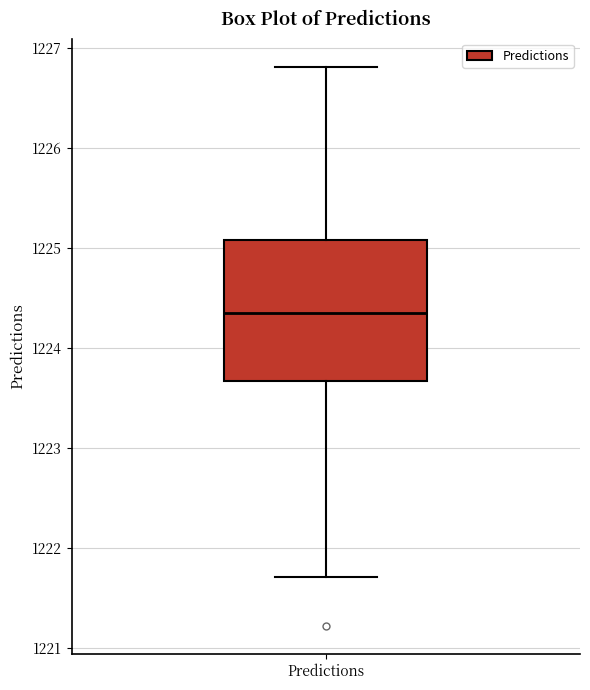

Transcribe this box plot: give where the median line is, the range the box spans, and where the two whiskers end, as read against the y-axis. The values are not printed on the chart, so give them approximately, as read against the axis.

median 1224.4, box 1223.7 to 1225.1, whiskers 1221.7 to 1226.8